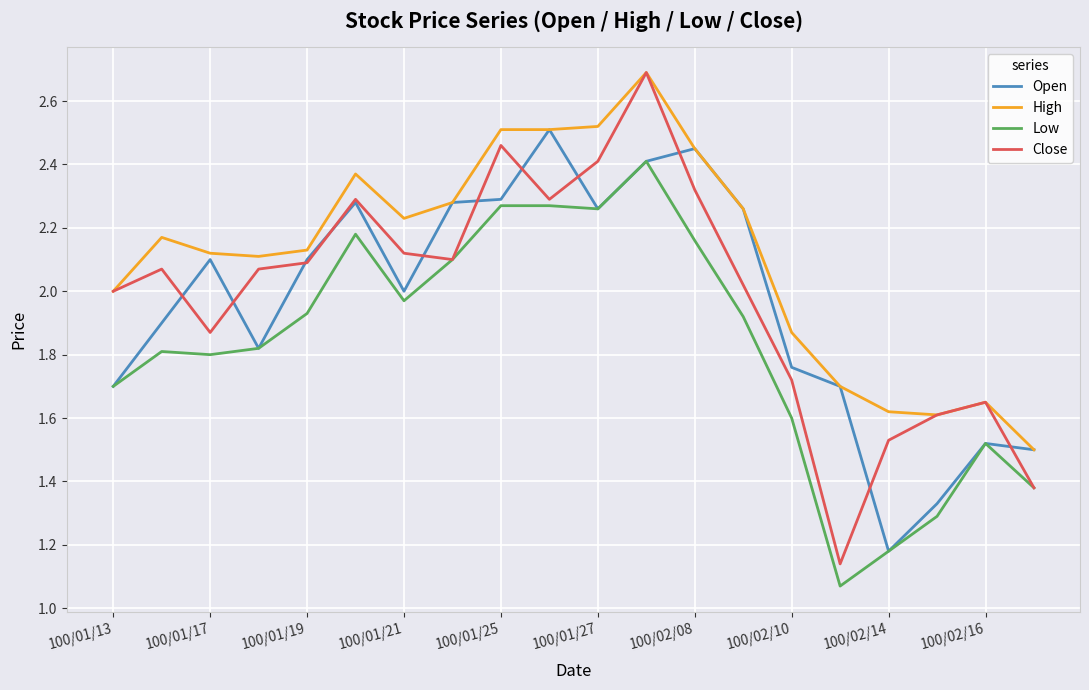

What is the maximum value shown in the chart?

2.7